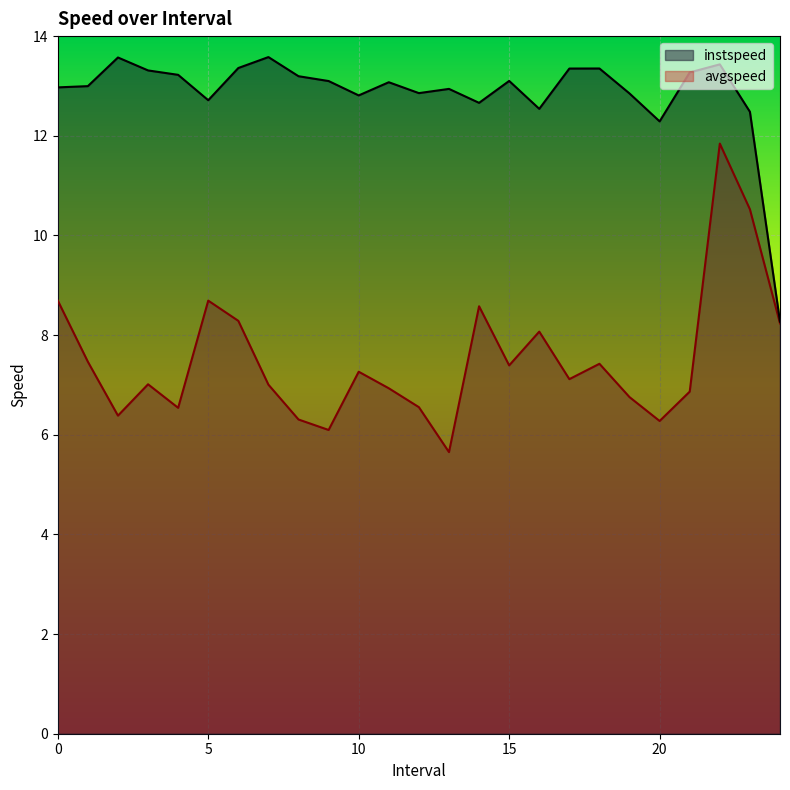

In instspeed, how many points are lower than both neighbors (excluding endpoints)?

6